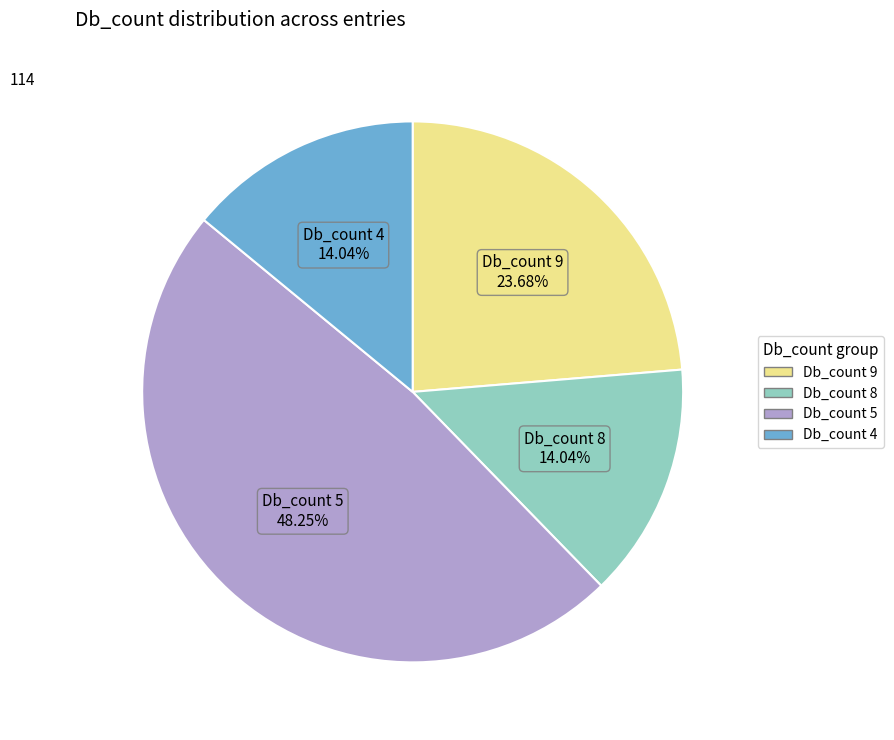

Is there any slice that represents more than half of the pie?

No